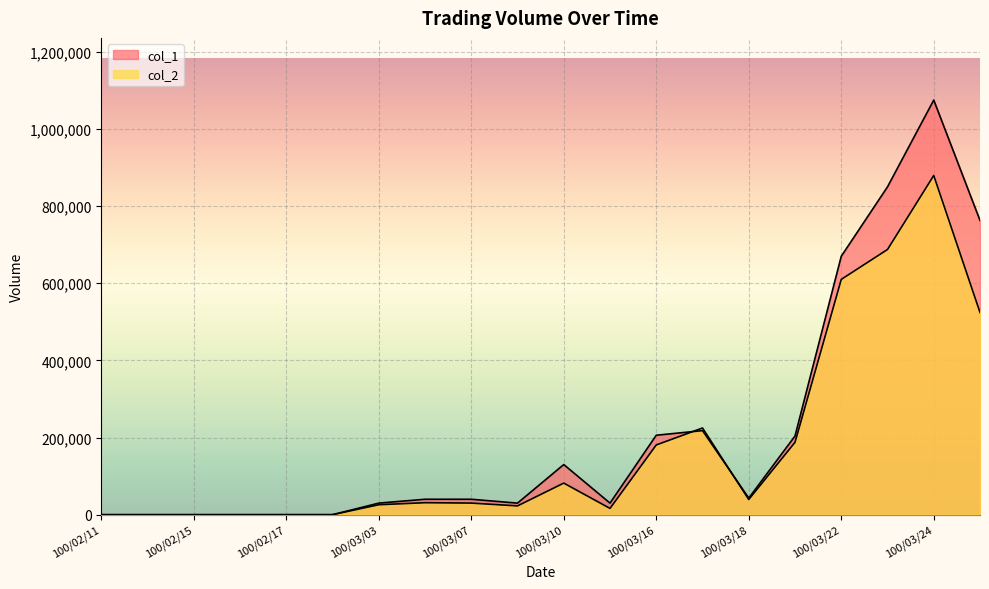

What is the difference between the col_2 values at 100/02/18 and 100/03/21?

187660